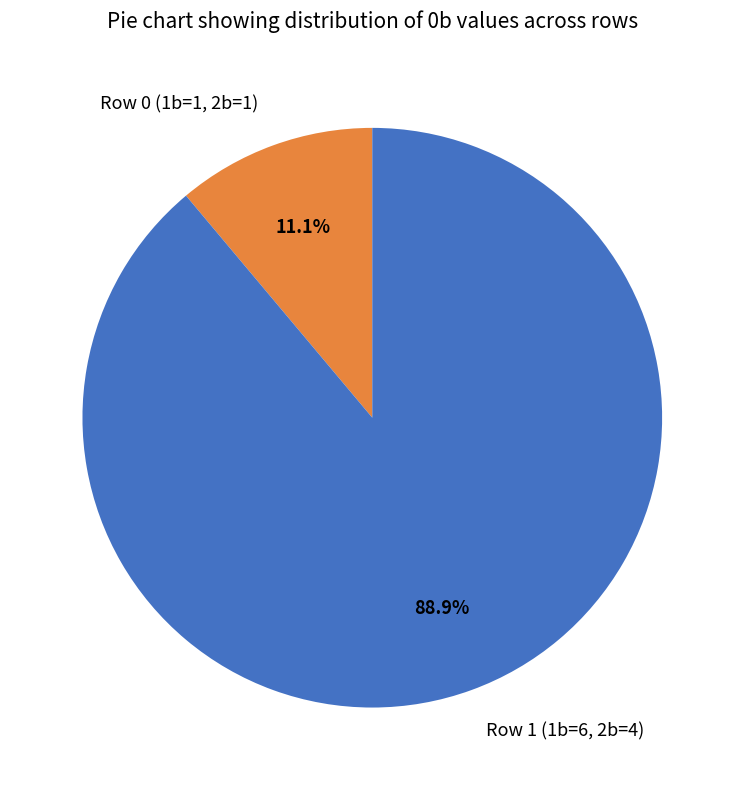

How many segments does this pie chart have?

2